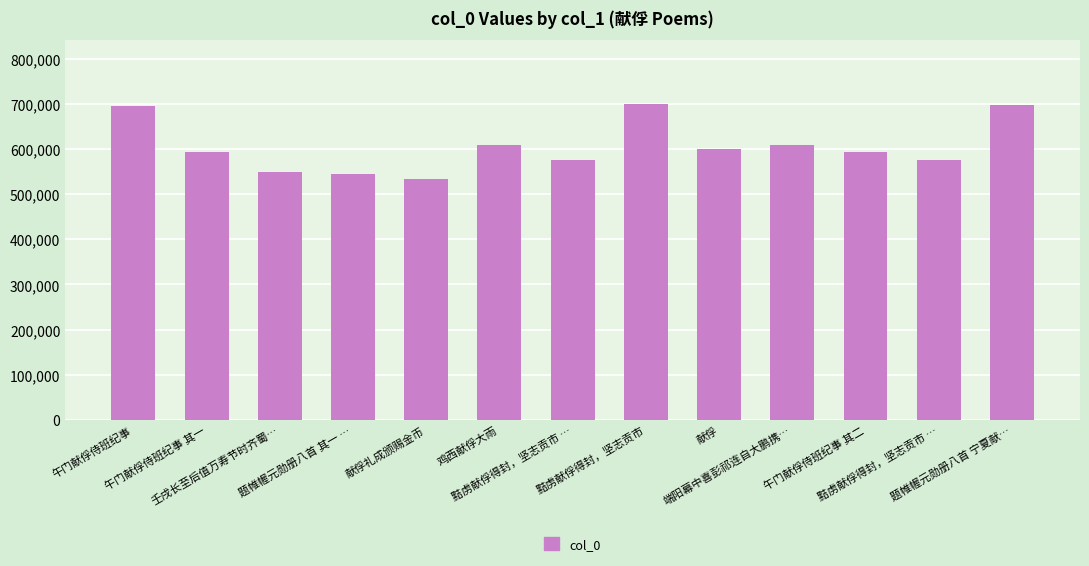

How many bars are there in total?

13